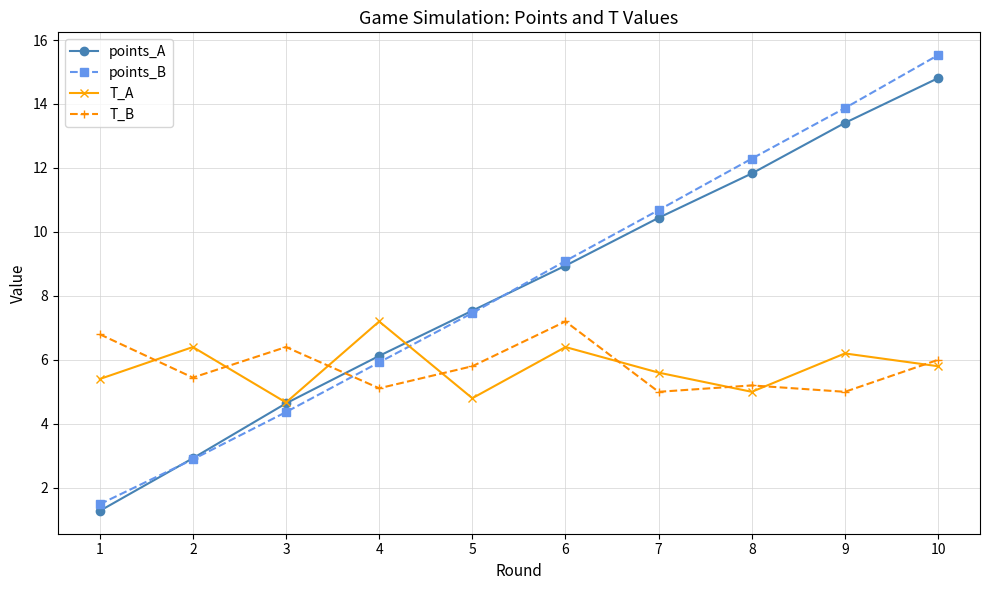

What value does the points_B series have at 8?

12.3